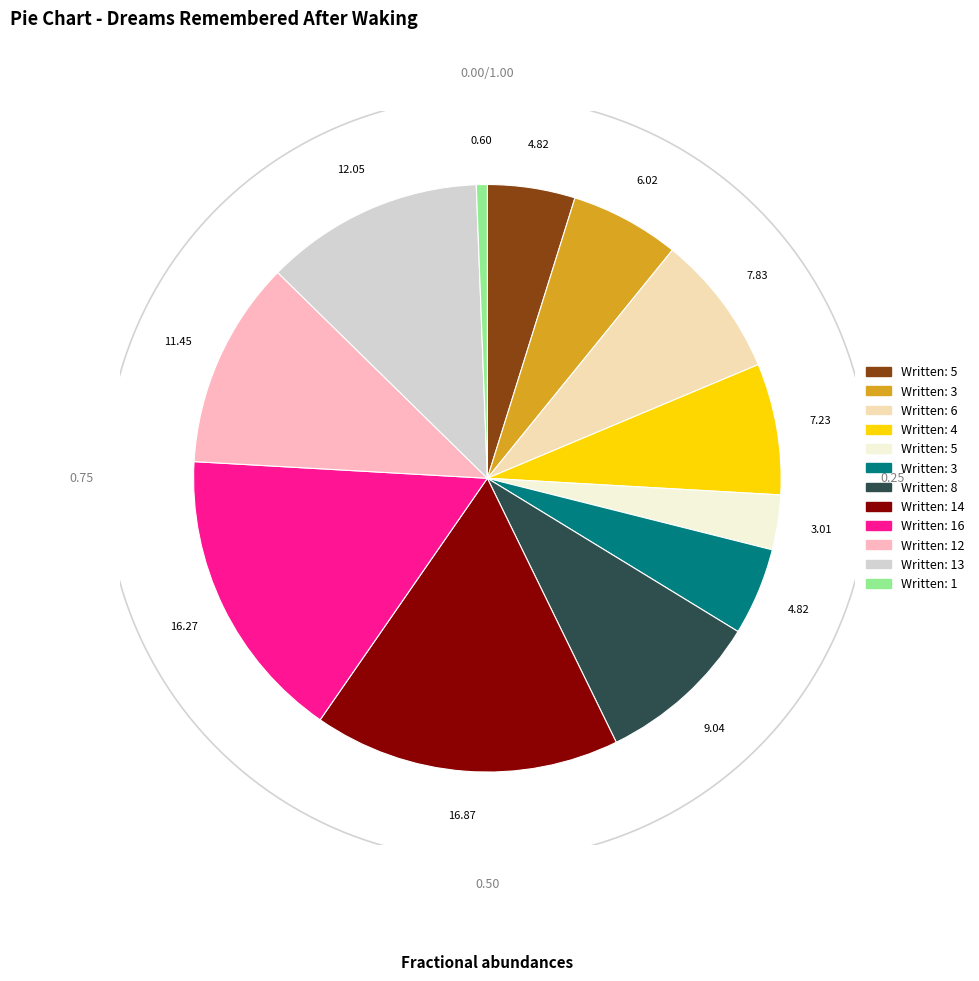

Is there a majority slice in this chart?

No